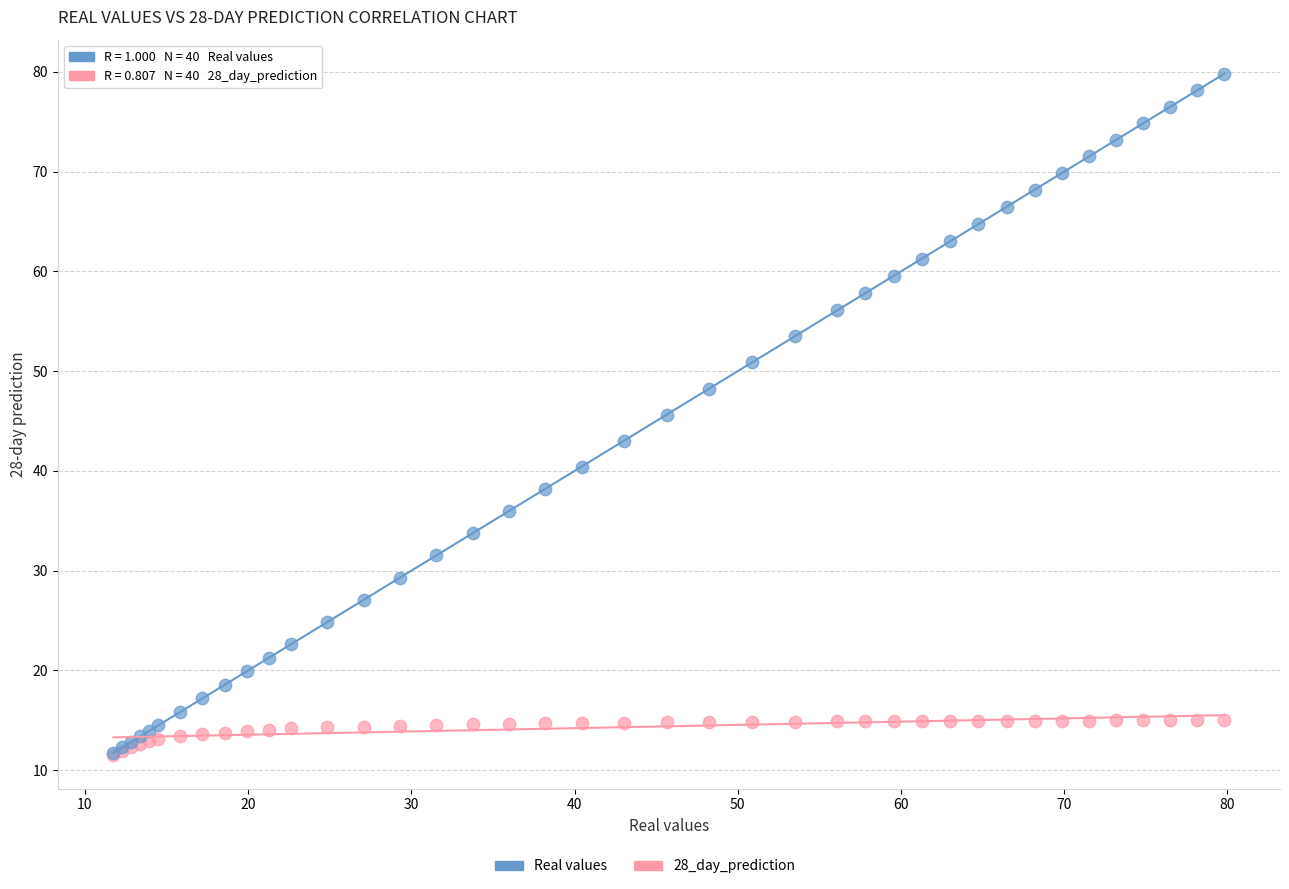

Which series contains the highest Y value?

Real values